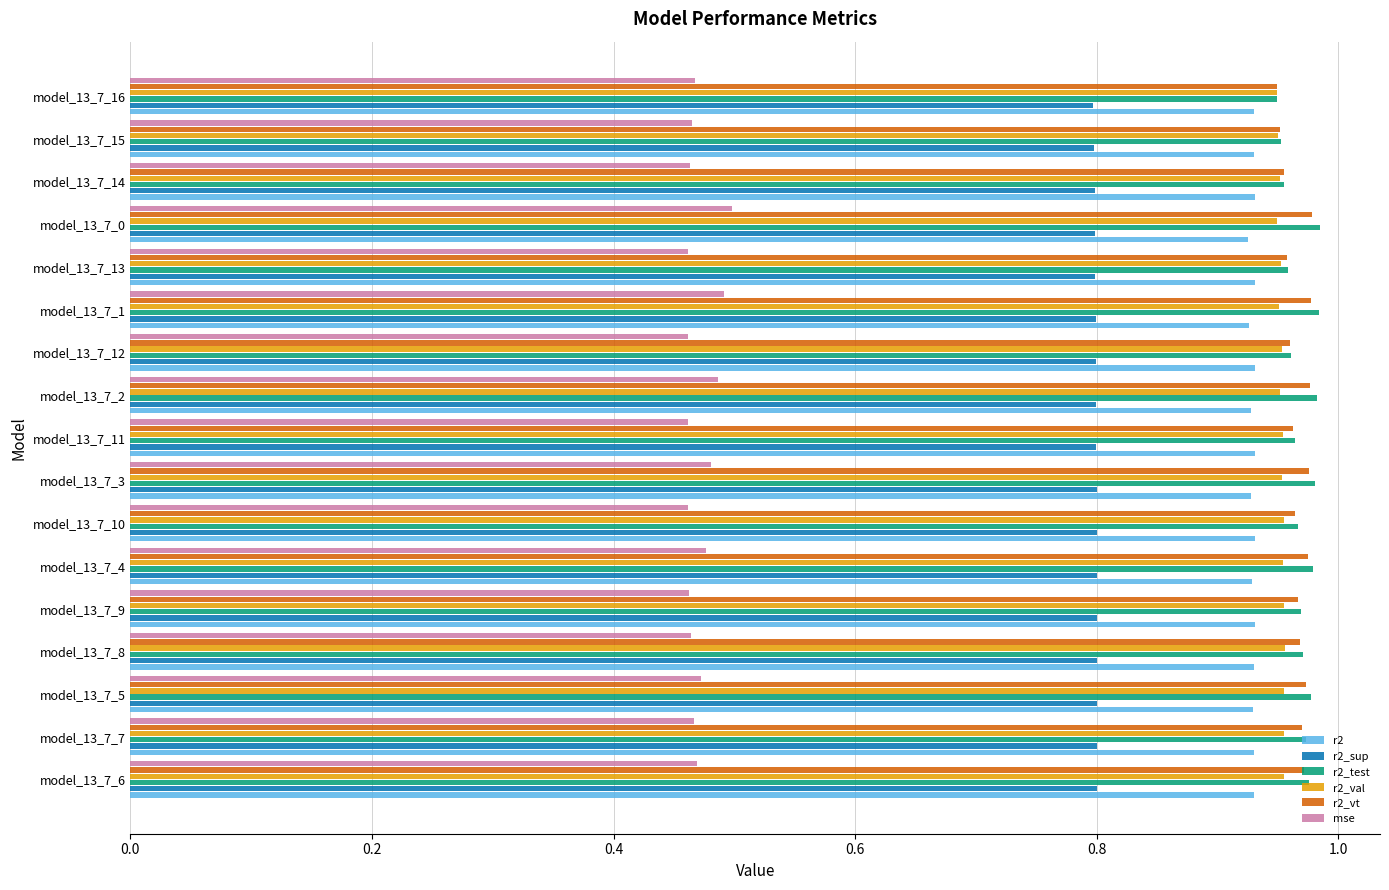

What is the sum of all r2_val values?

16.2